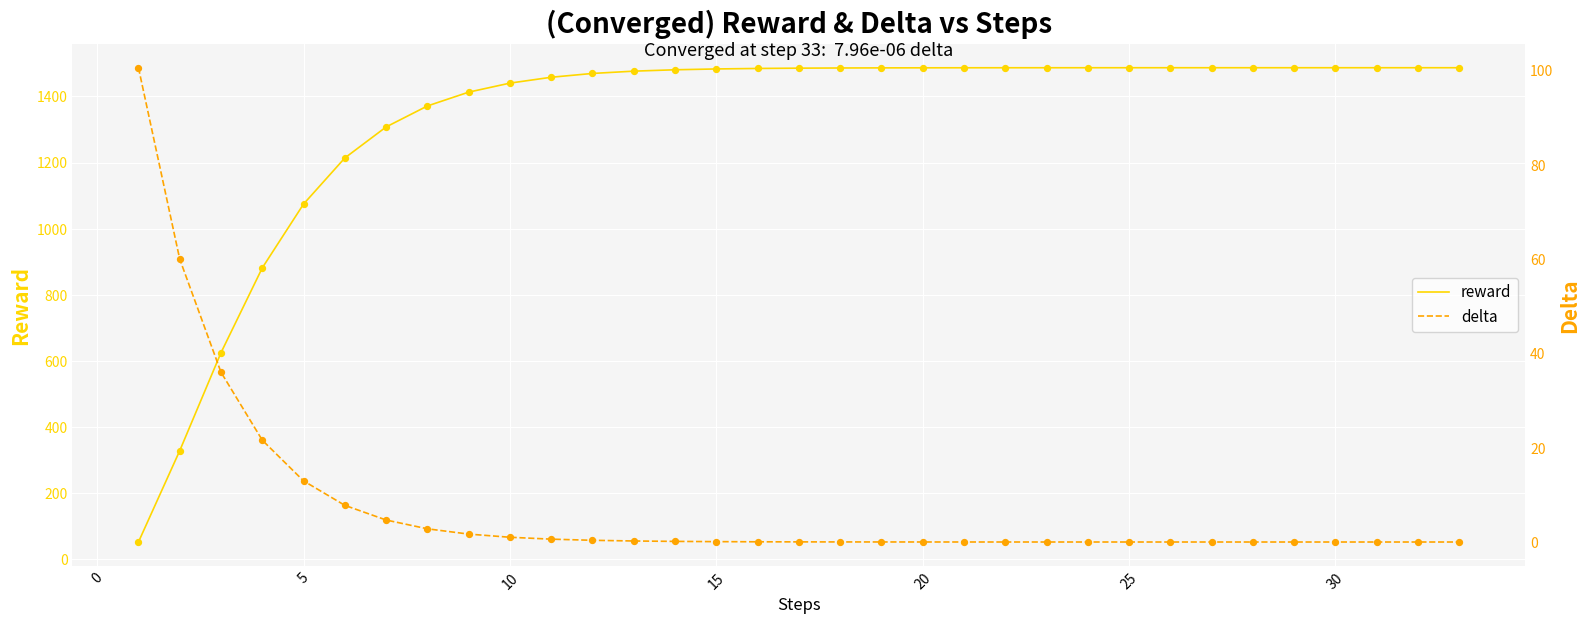

Which series has the largest Y range (max minus min)?

reward